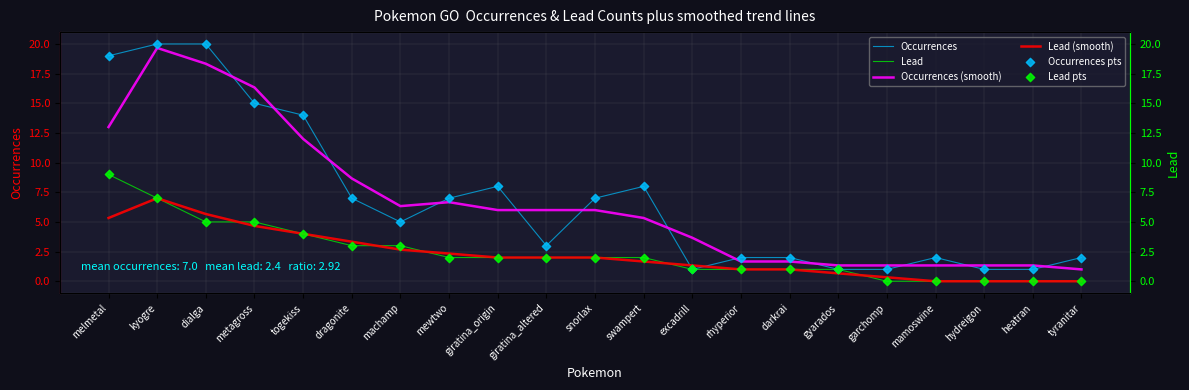

At which category is the sum across all series the highest?

kyogre